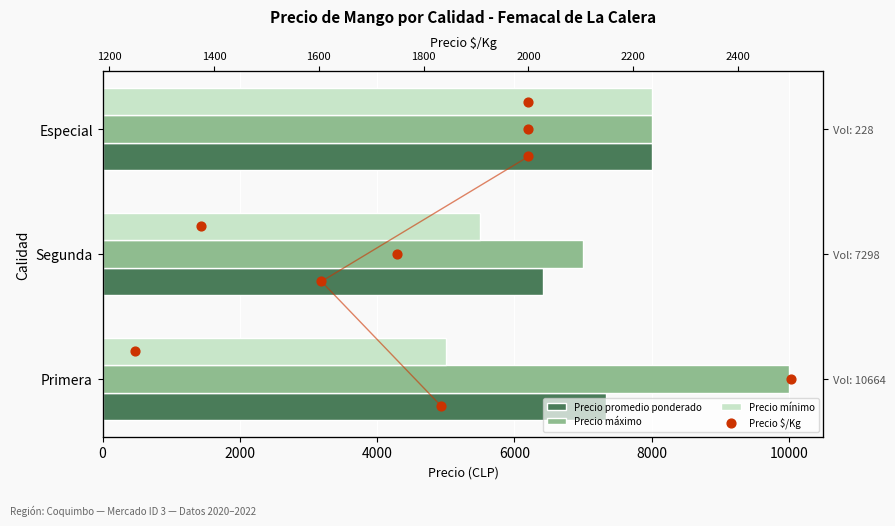

Which series has the largest Y range (max minus min)?

Precio máximo